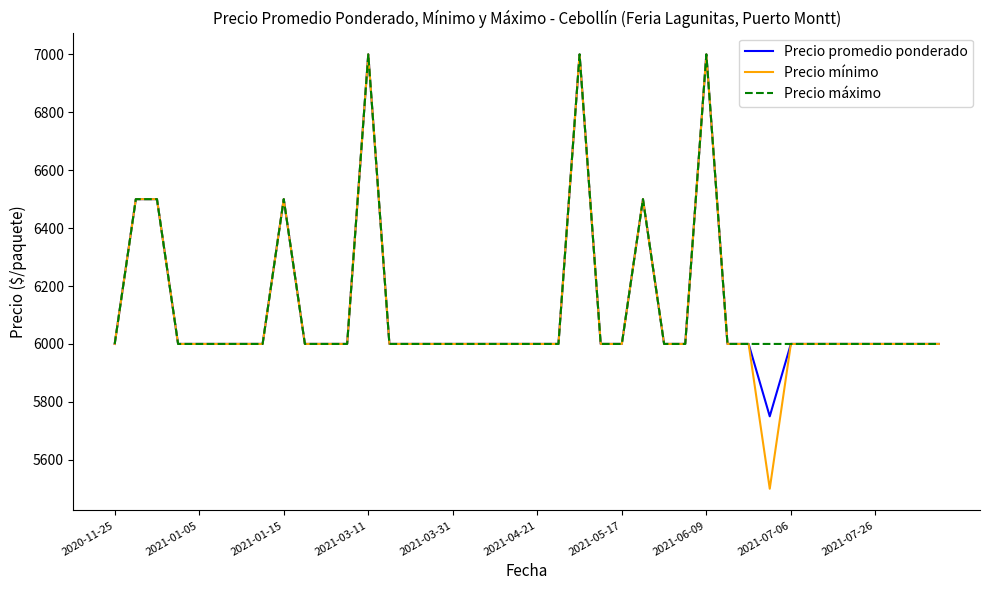

Which series has the widest spread of values?

Precio mínimo